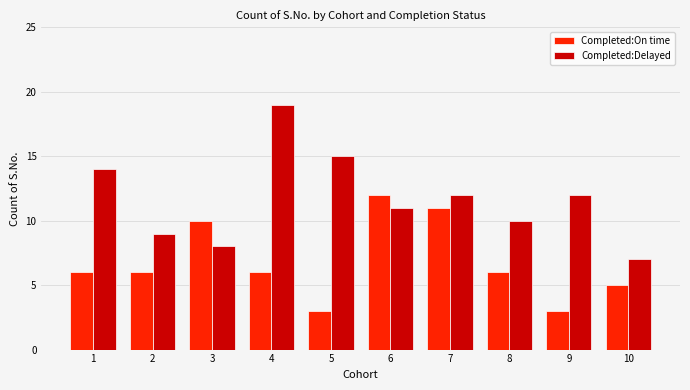

Rank the series by their average value, from lowest to highest.

Completed:On time, Completed:Delayed